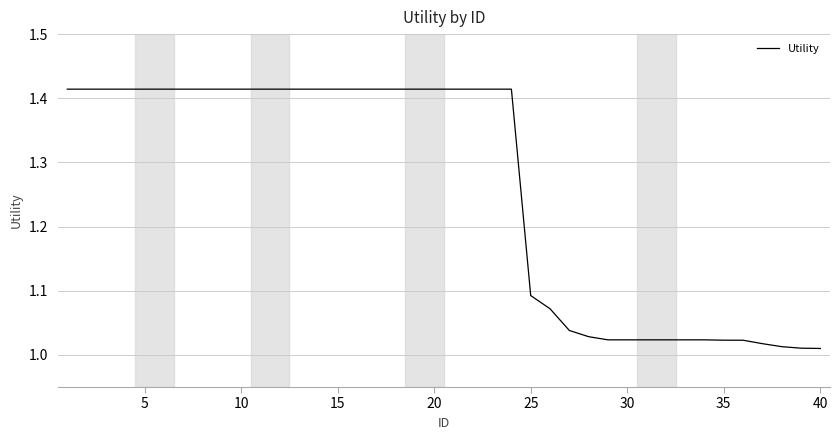

What is the difference between the maximum and minimum values?

0.4